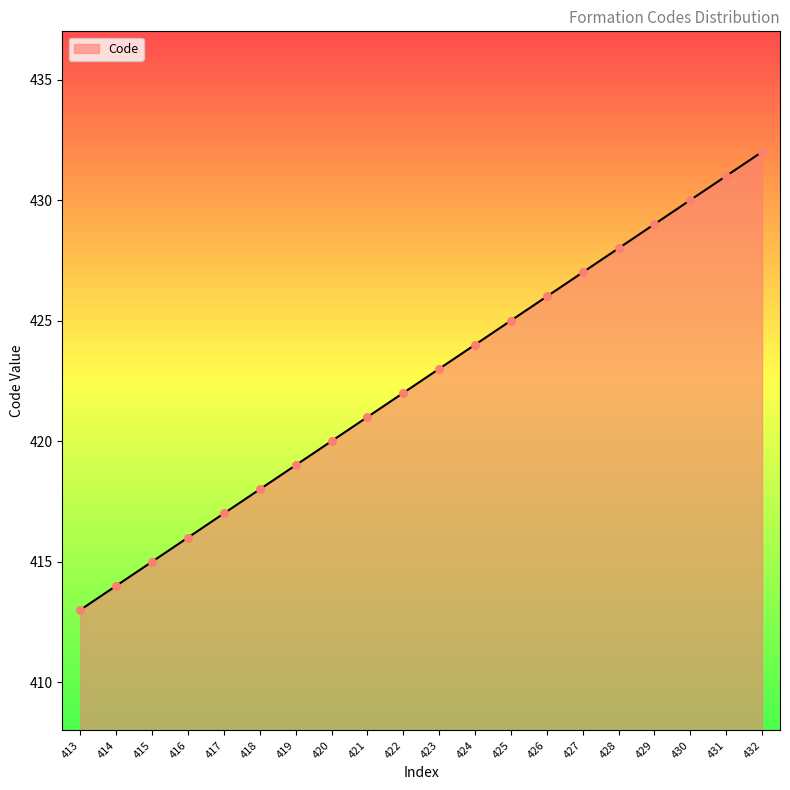

What is the ratio of the value at 426 to the value at 413?

1.0